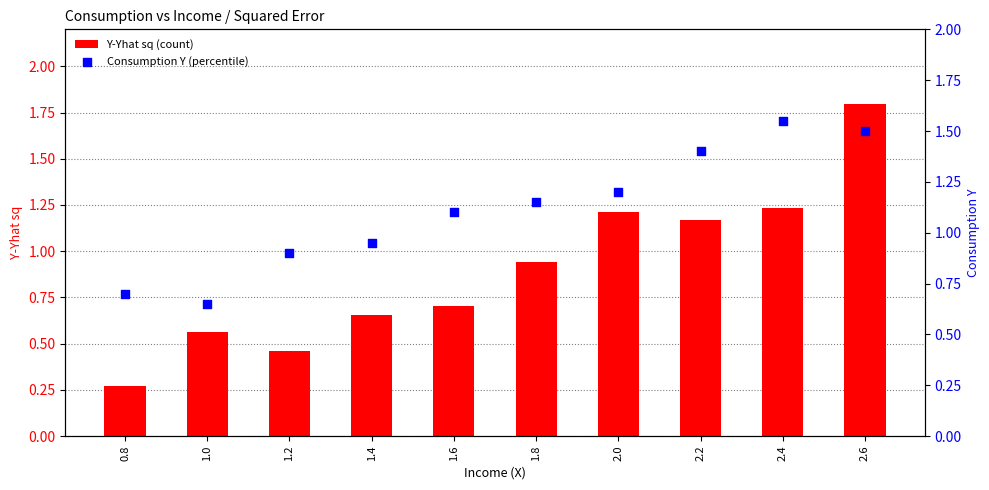

Which series contains the highest Y value?

Y-Yhat sq (count)